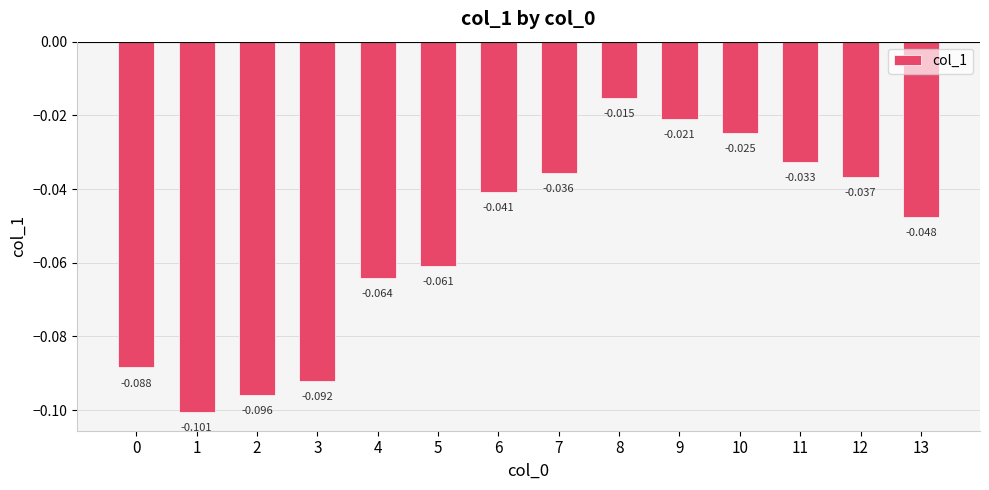

Does the chart contain any negative values?

Yes